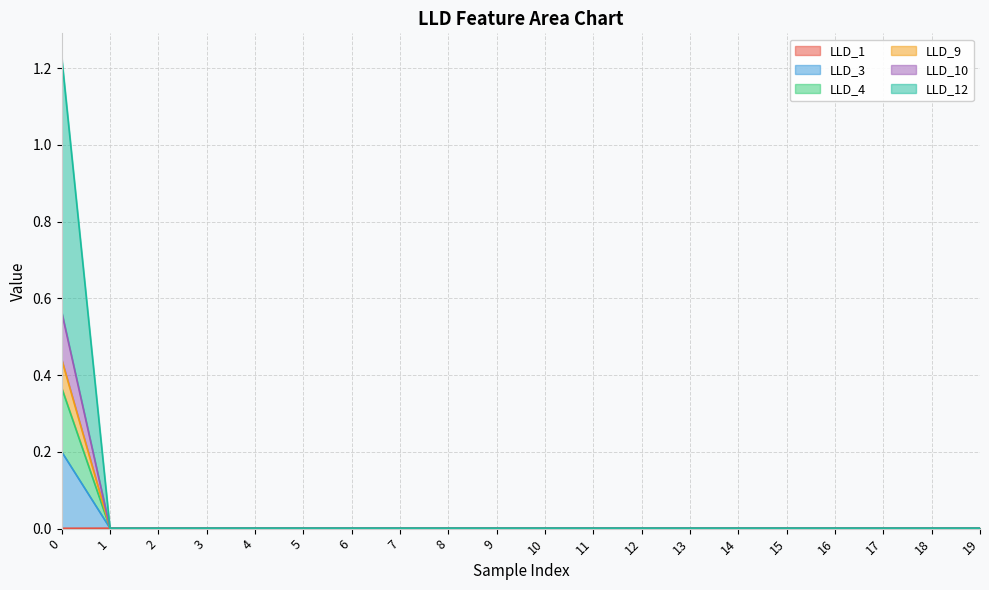

True or false: LLD_4 and LLD_1 intersect in this chart.

False